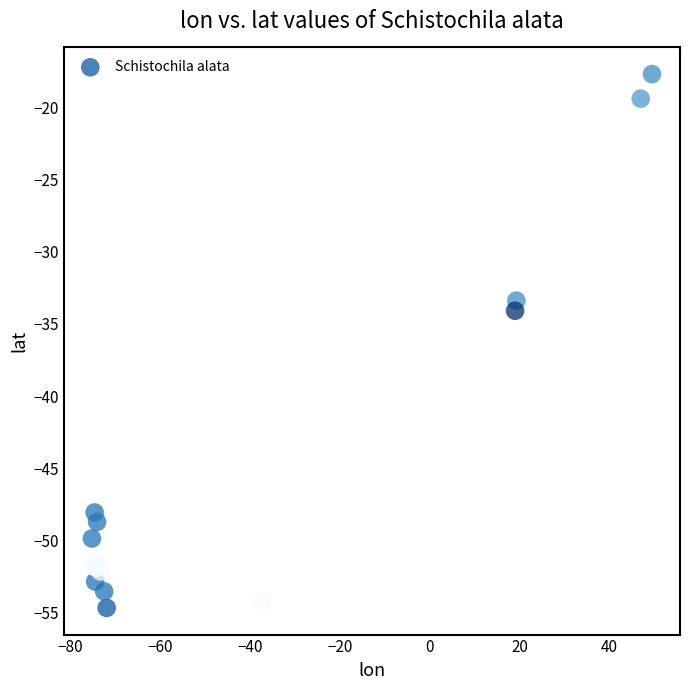

What Y value in the scatter plot is closest to -36?

-34.1